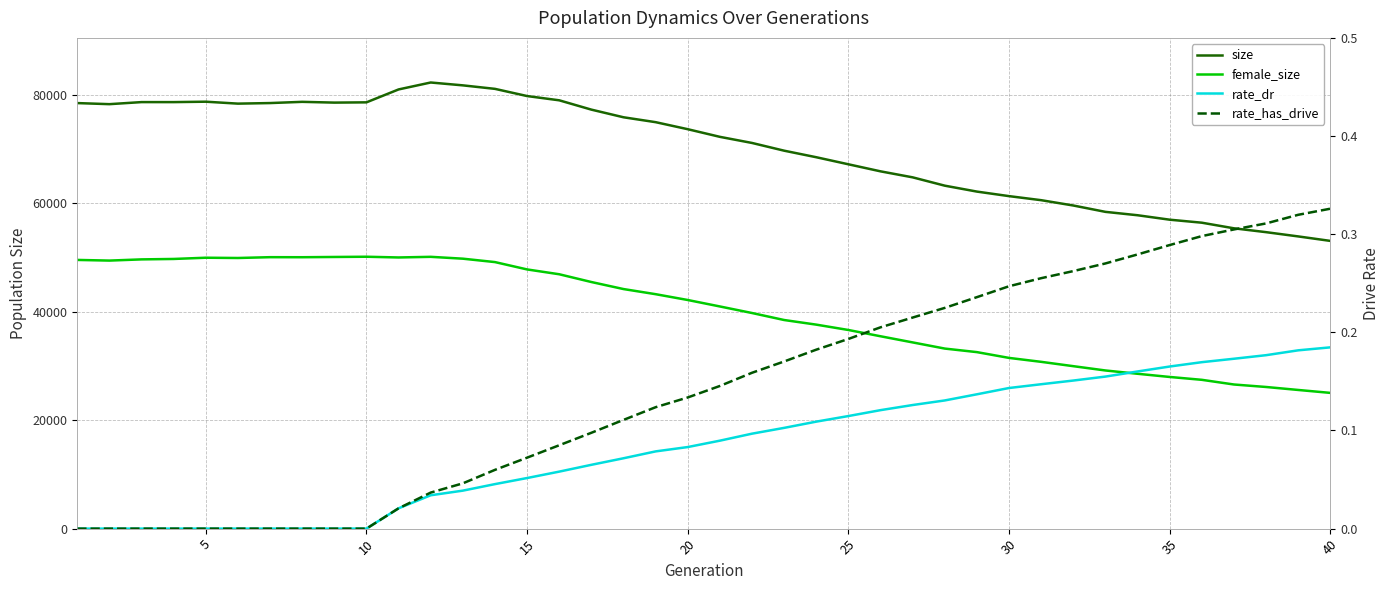

What is the difference between the second highest and minimum values in the female_size series?

25074.0